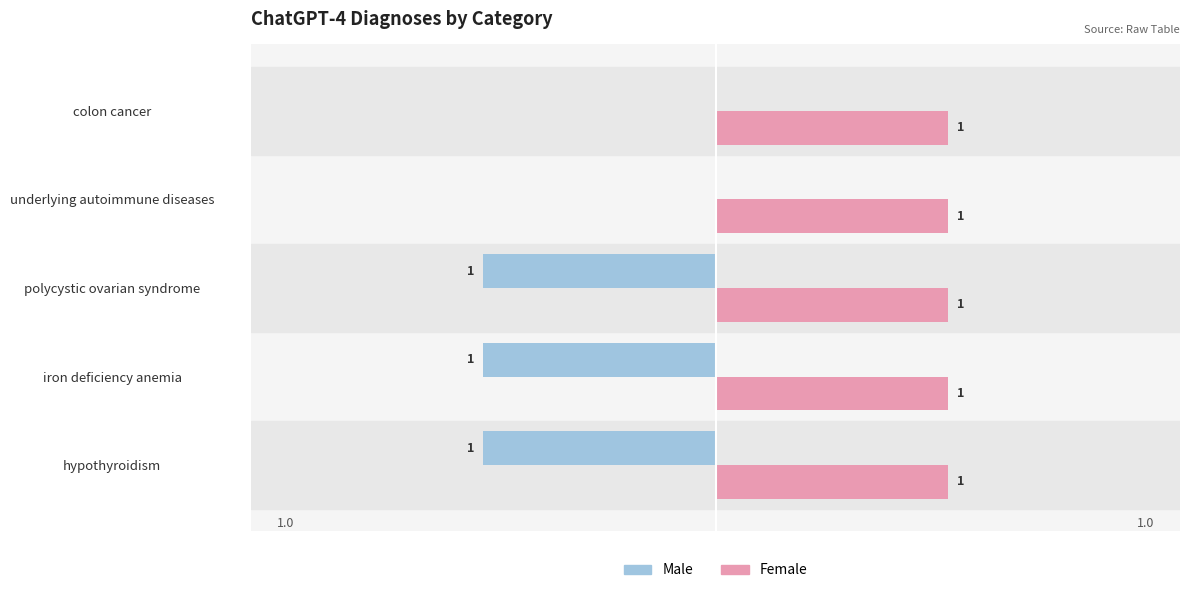

True or false: Male has a value of -2 at hypothyroidism.

False